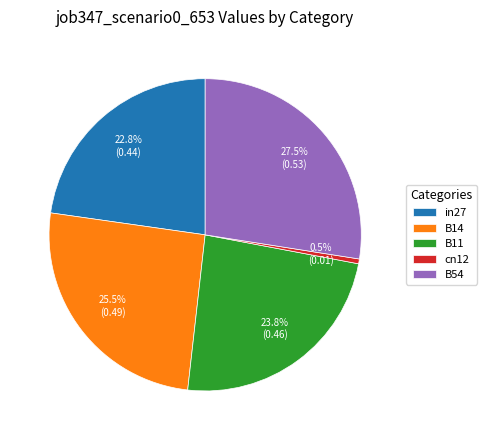

Between in27 and B11, which is larger?

B11